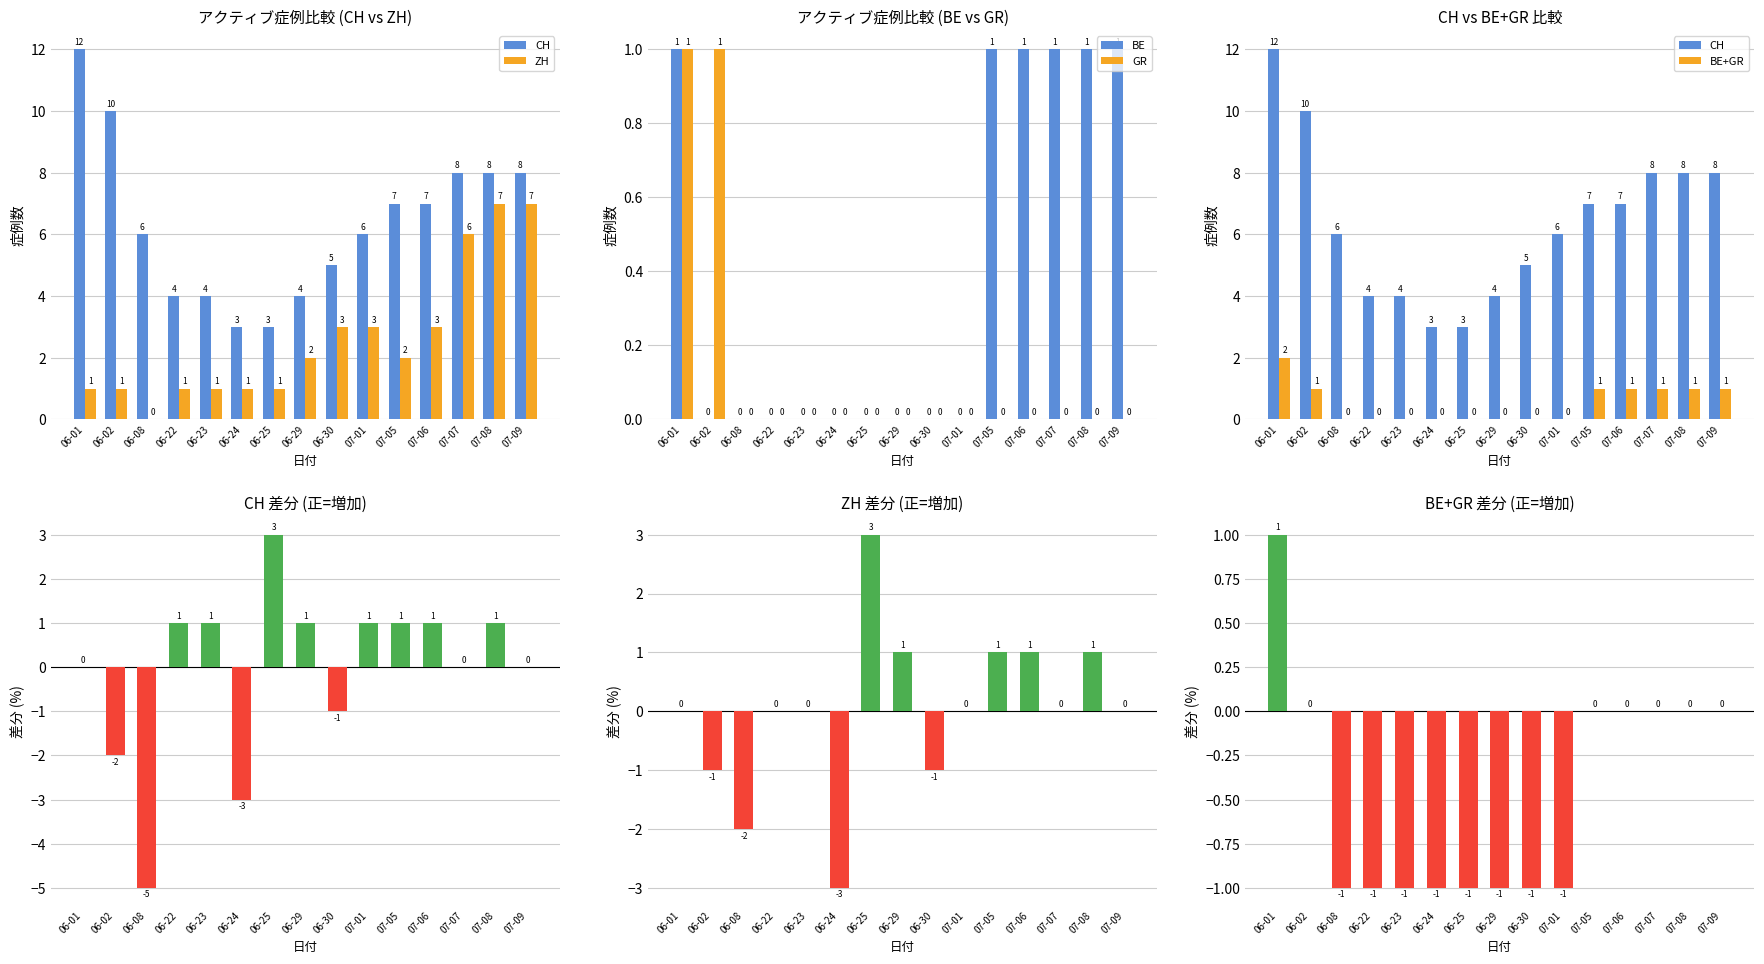

Is it true that GR equals 1 at 07-07?

False